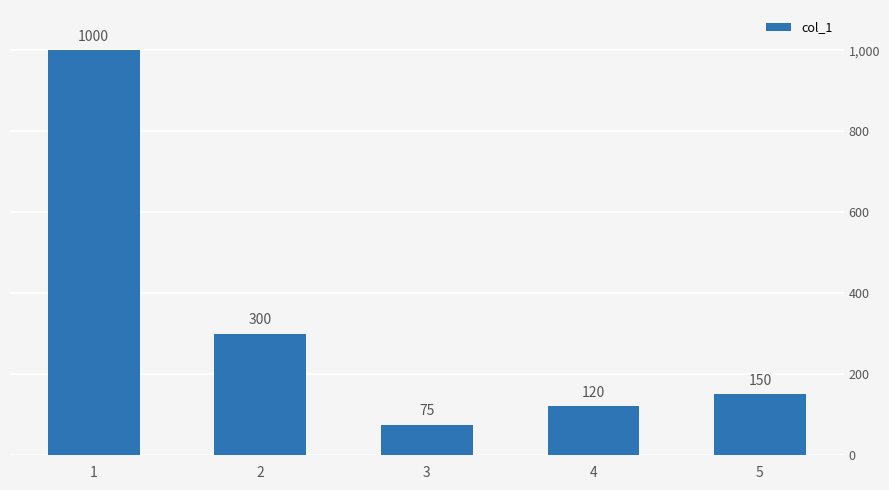

What is the change in value from 3 to 5?

+75